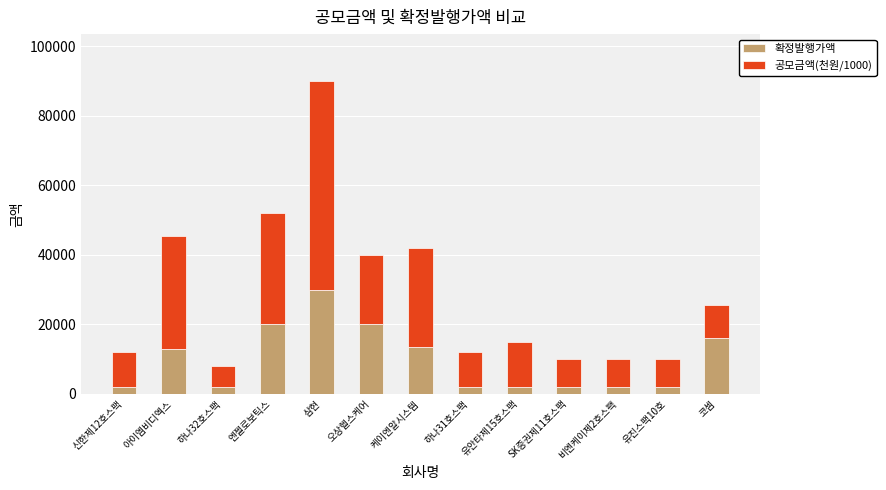

What is the highest value of the 확정발행가액 series?

30000